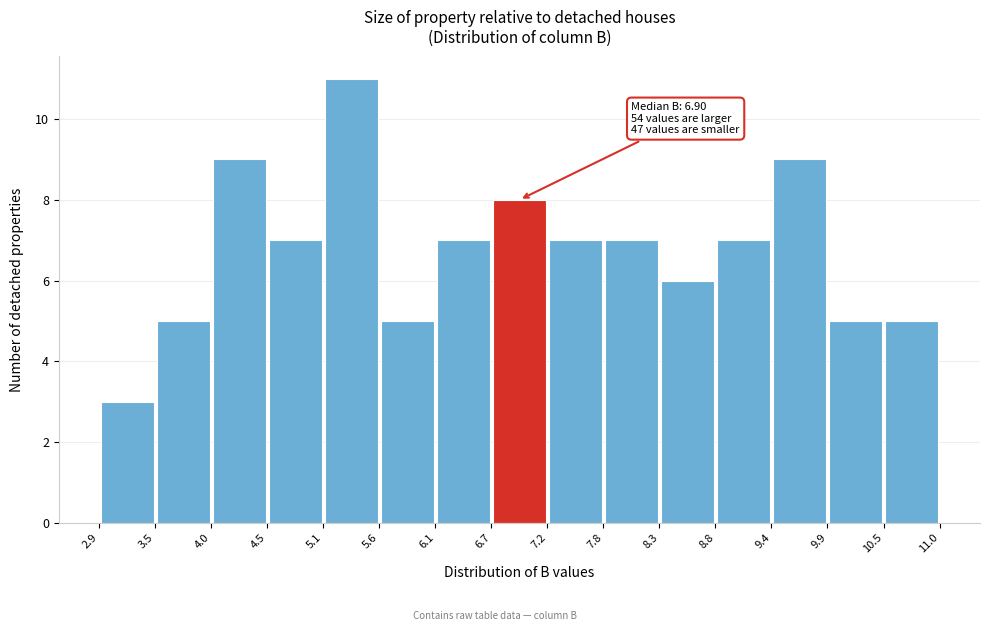

Over which range of the x-axis is the bar tallest?

5.1 to 5.6